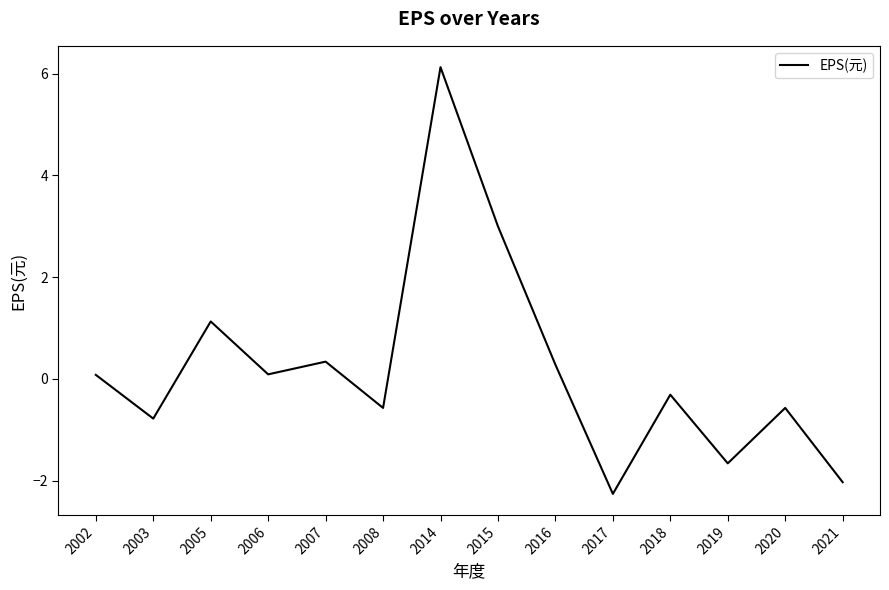

Between 2003 and 2020, which is larger?

2020